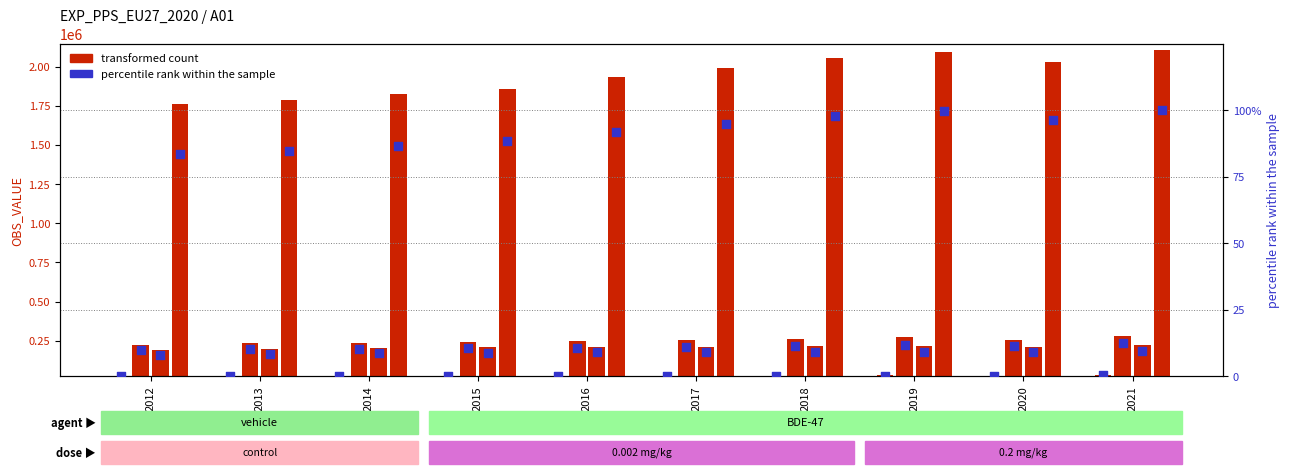

At which category is the sum across all series the highest?

2021